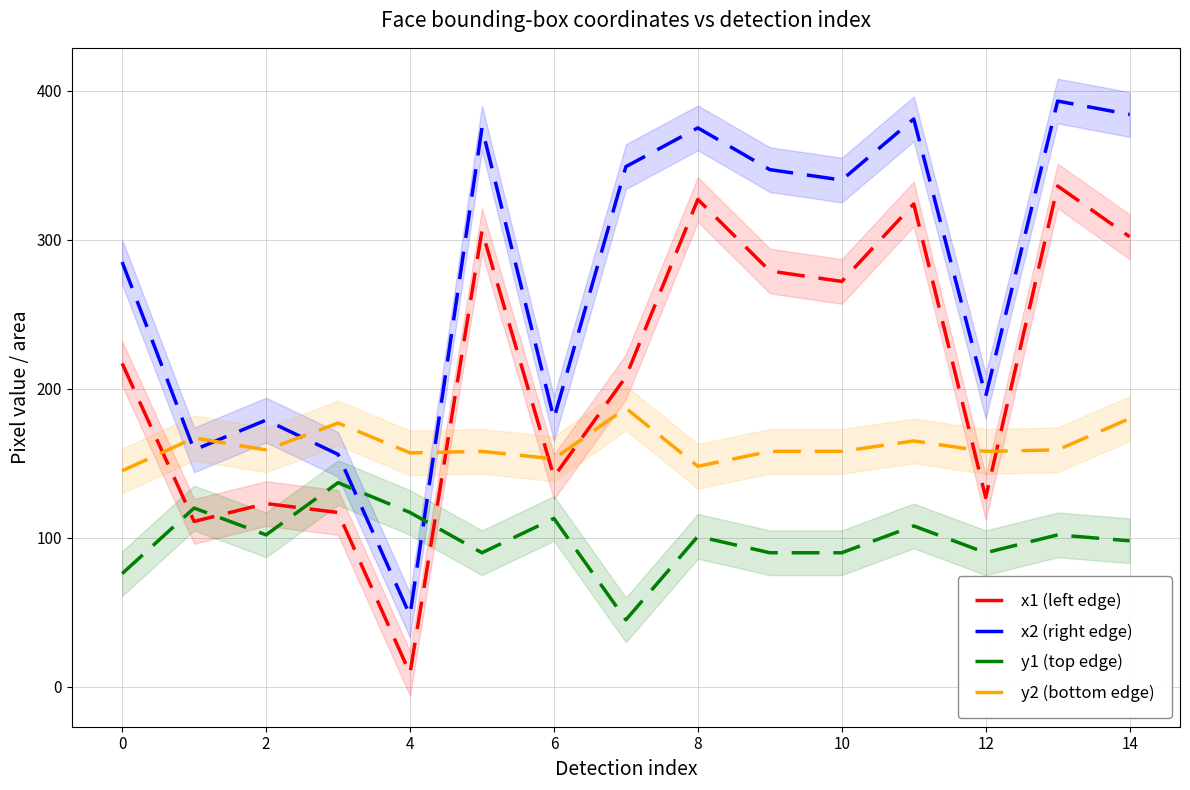

True or false: x2 (right edge) and y1 (top edge) cross at least once.

True